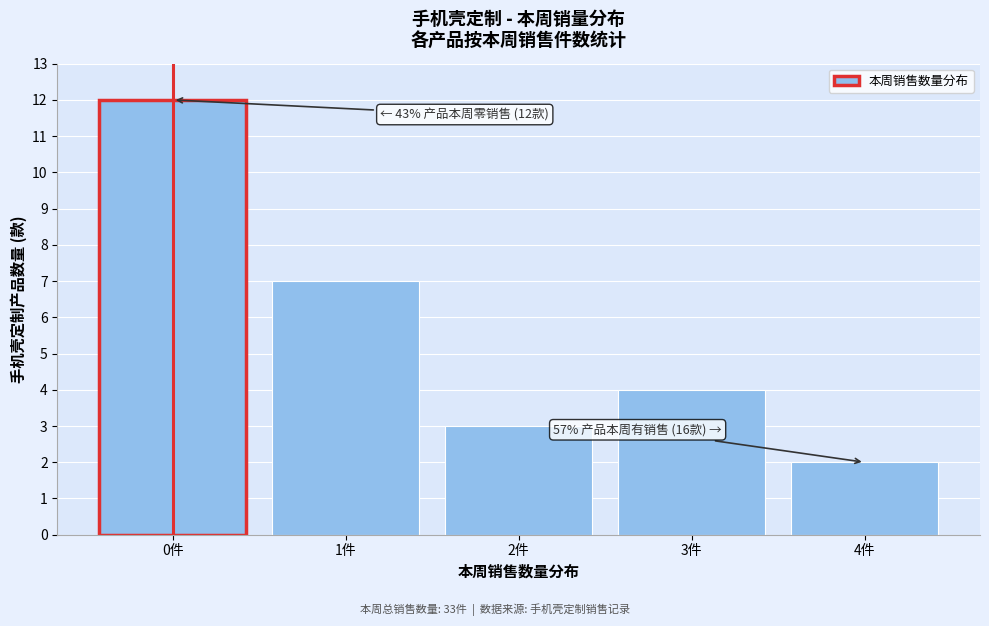

Reading right to left, transcribe all the data shown in this chart.

4件=2	3件=4	2件=3	1件=7	0件=12